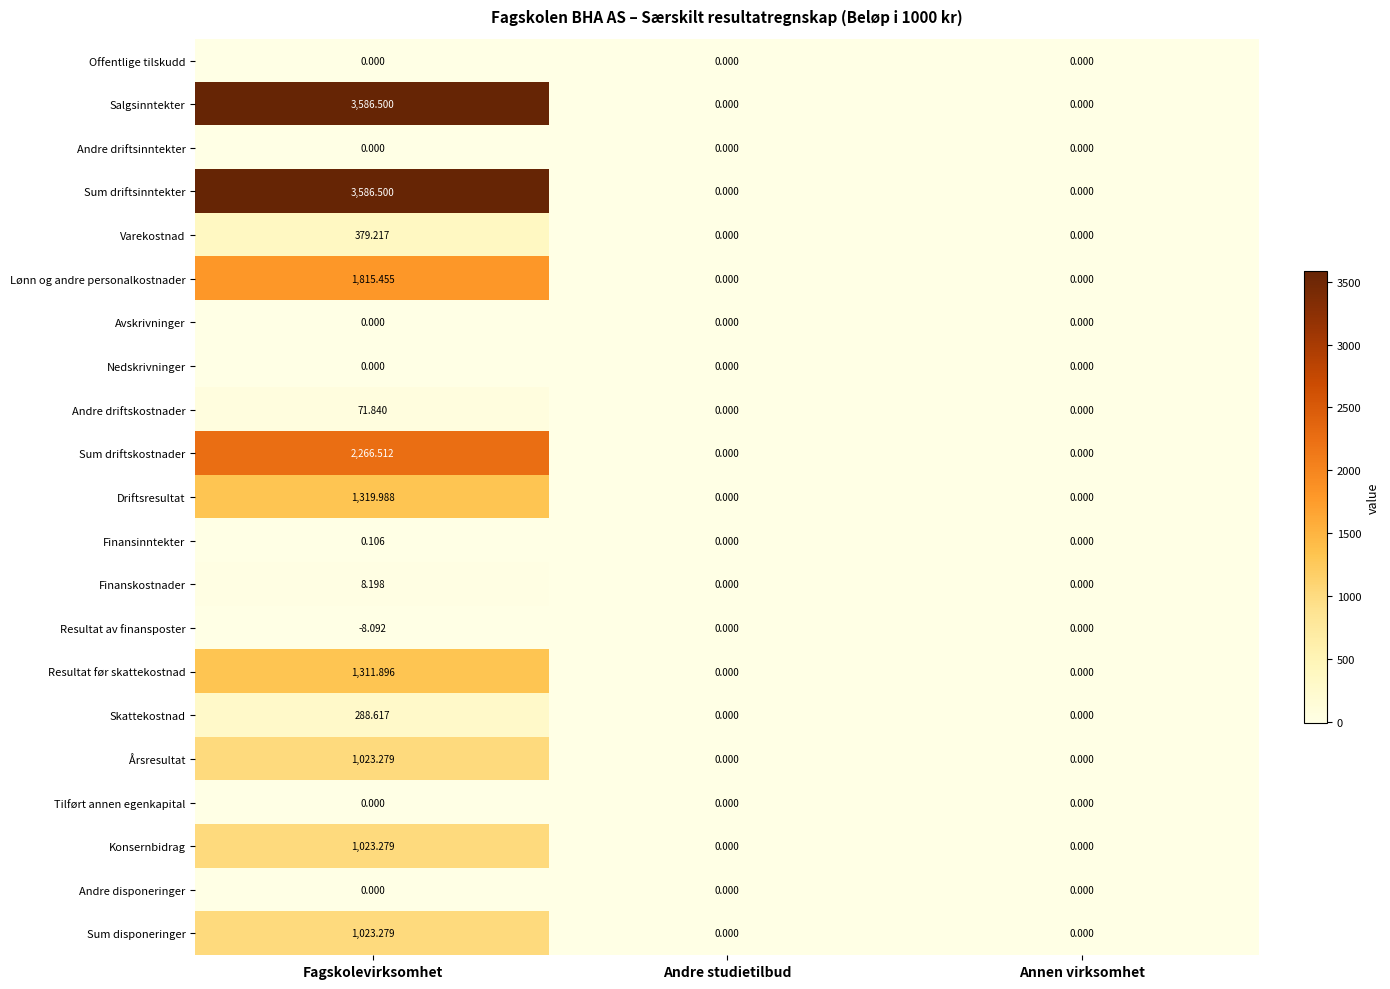

Which label corresponds to the smallest value in the chart?

Fagskolevirksomhet